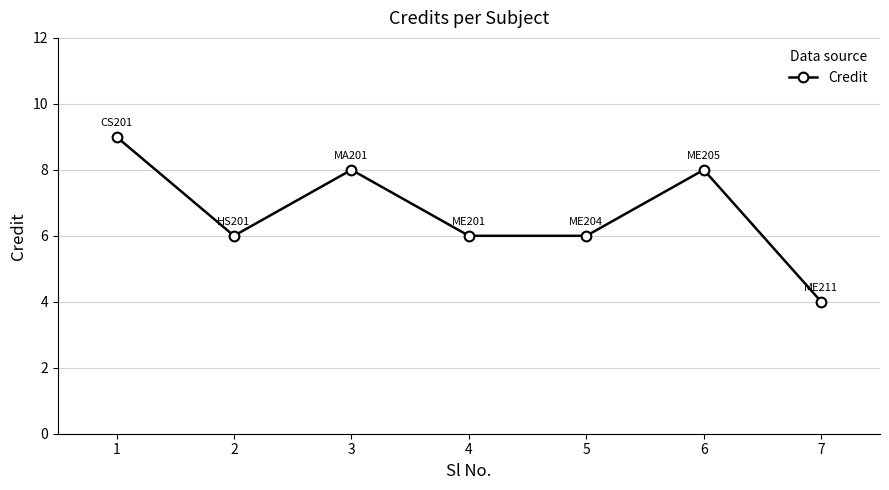

What is the ratio of the value at 1 to the value at 4?

1.5